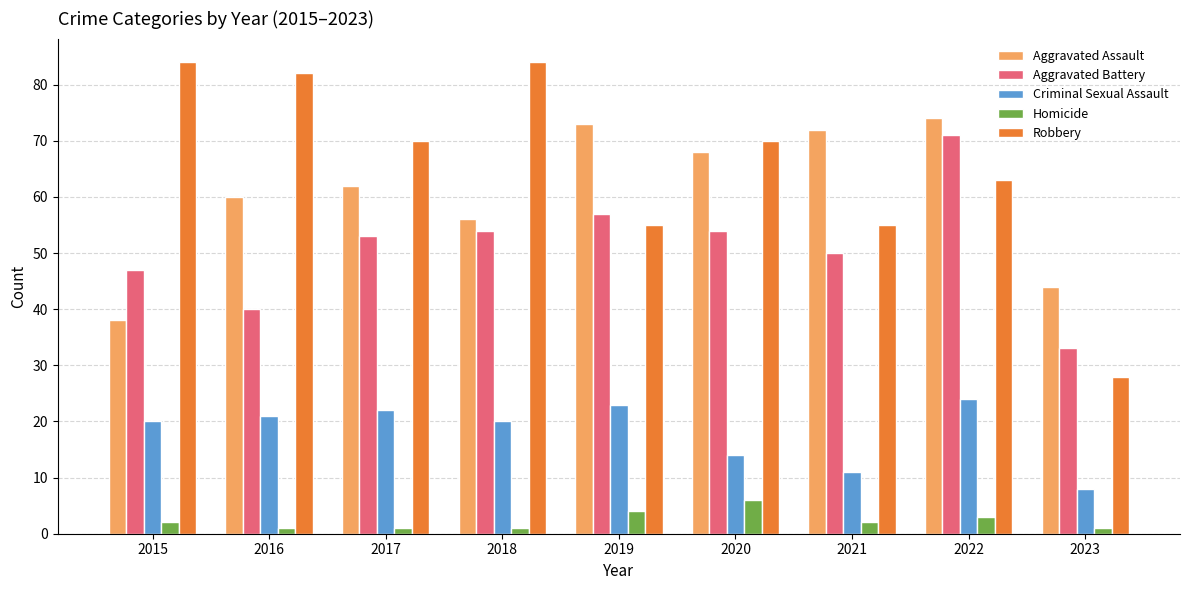

True or false: Aggravated Assault has a value of 68 at 2020.

True